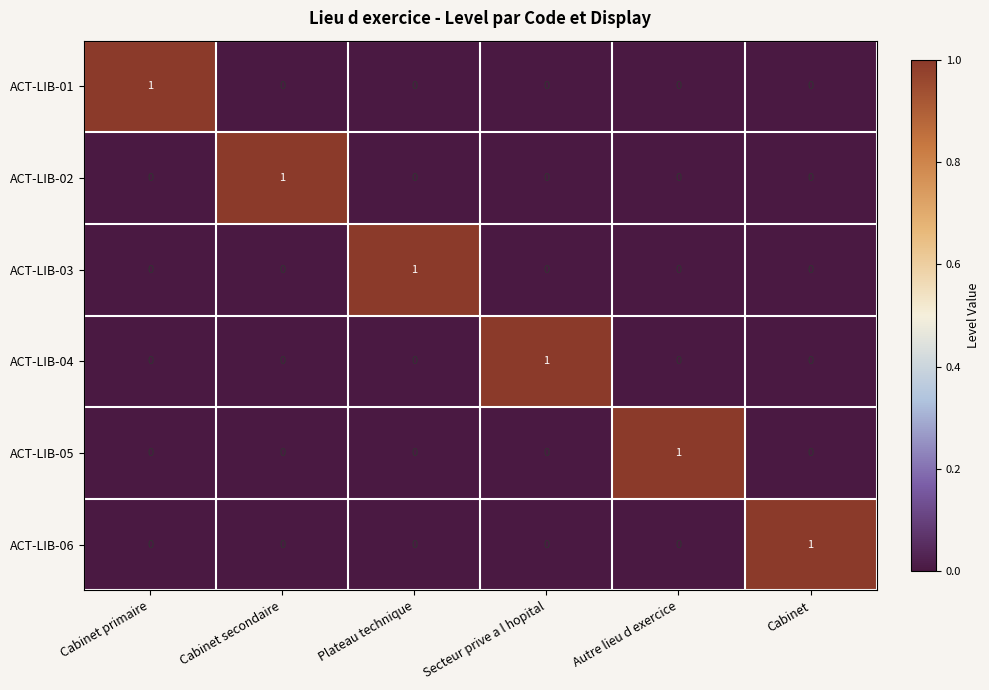

How many categories are shown in the chart?

6